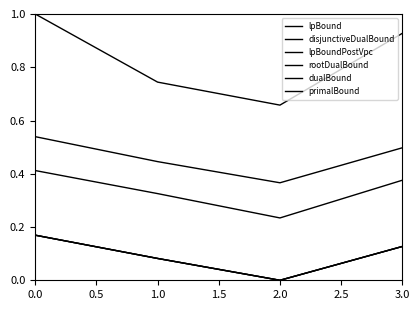

True or false: lpBoundPostVpc and dualBound cross at least once.

False